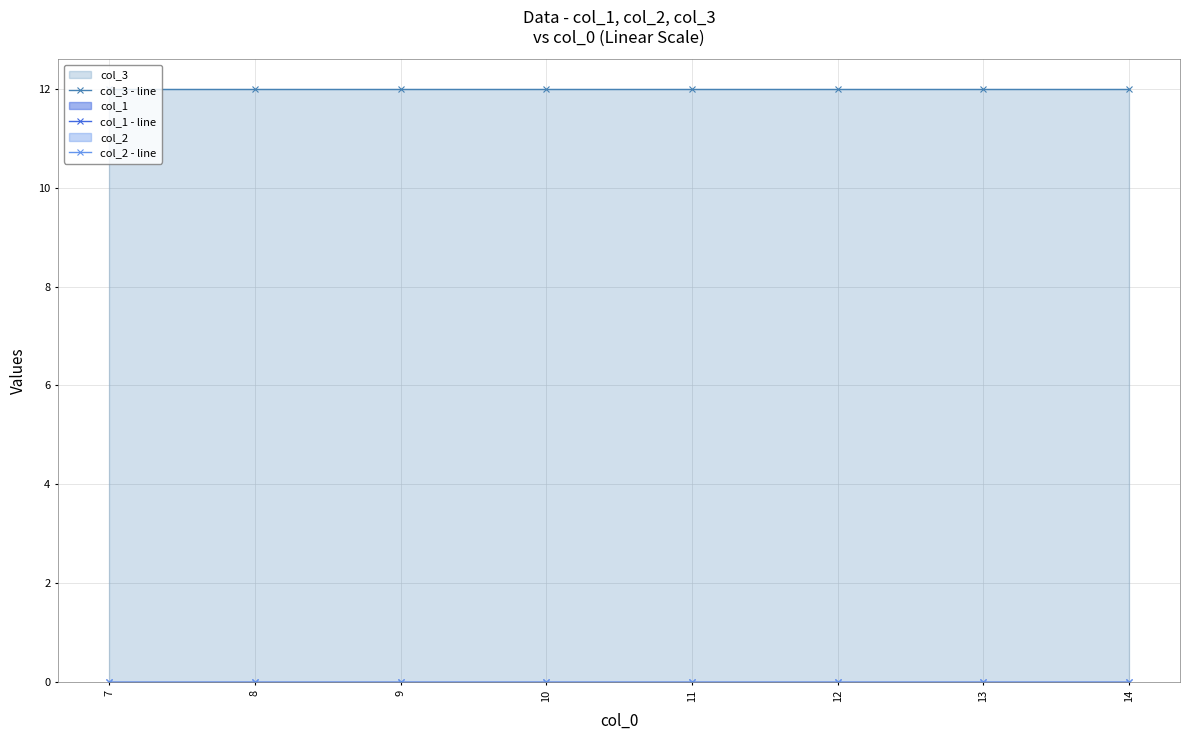

Reading left to right, what are all the values shown in this chart?

col_3 - line: 12	12	12	12	12	12	12	12
col_1 - line: 0	0	0	0	0	0	0	0
col_2 - line: 0	0	0	0	0	0	0	0